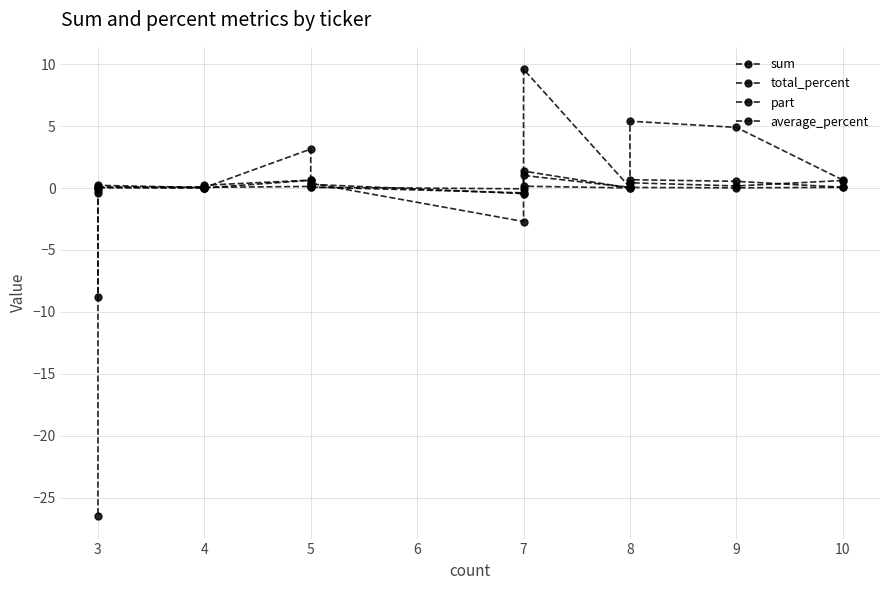

Is it true that sum equals 0.0 at 4?

True